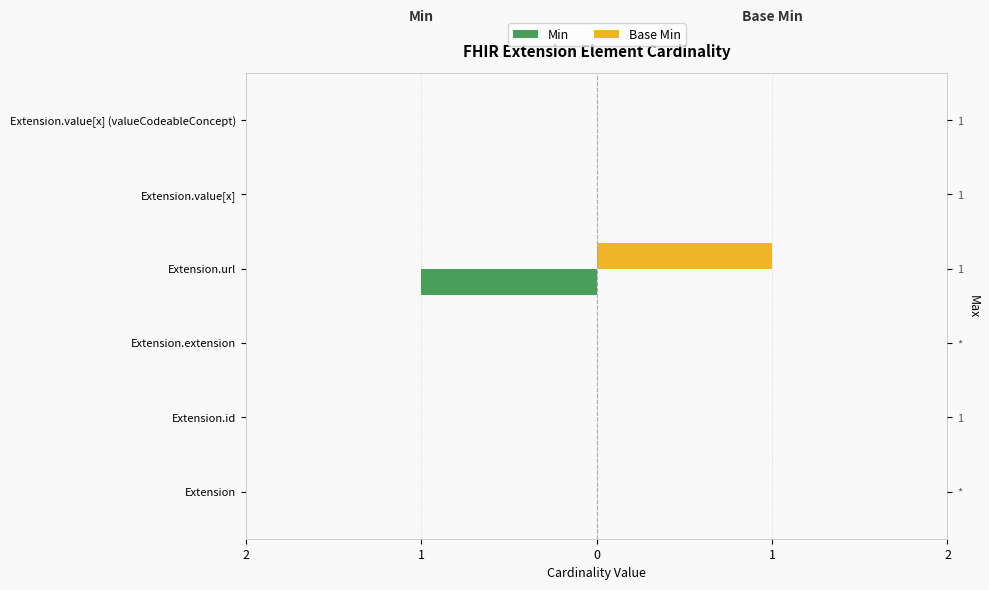

What is the approximate value of Min at Extension.url?

-1